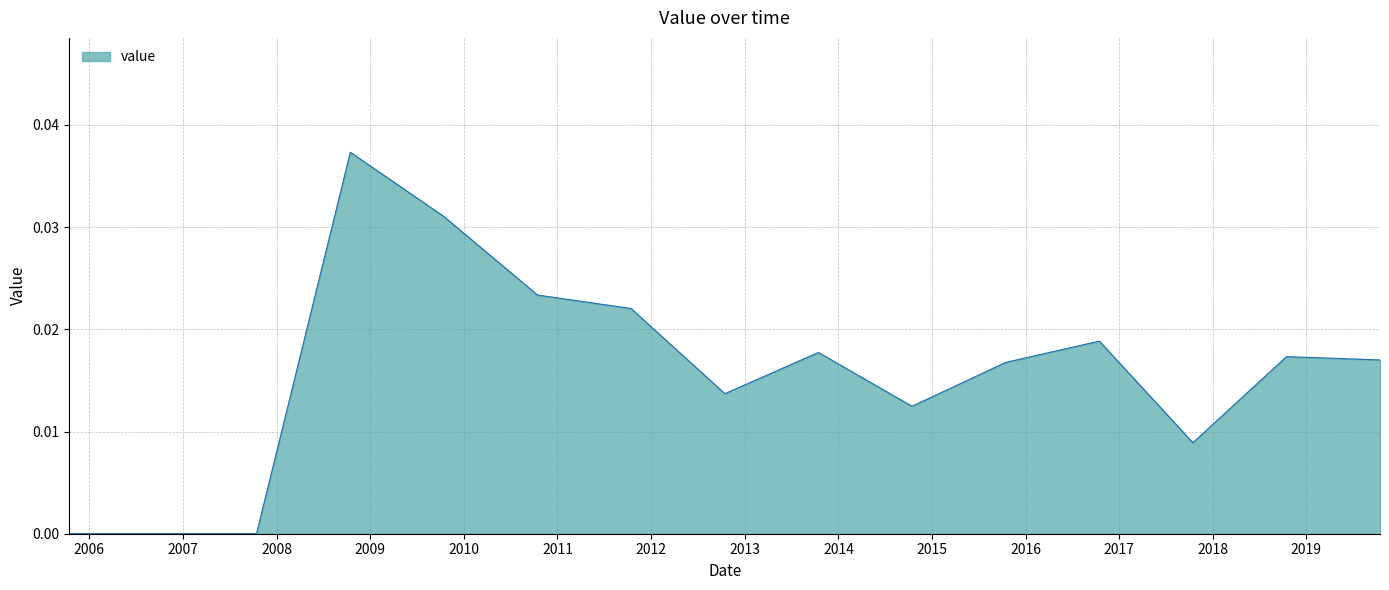

Count the values in the range 0 to 1.

15